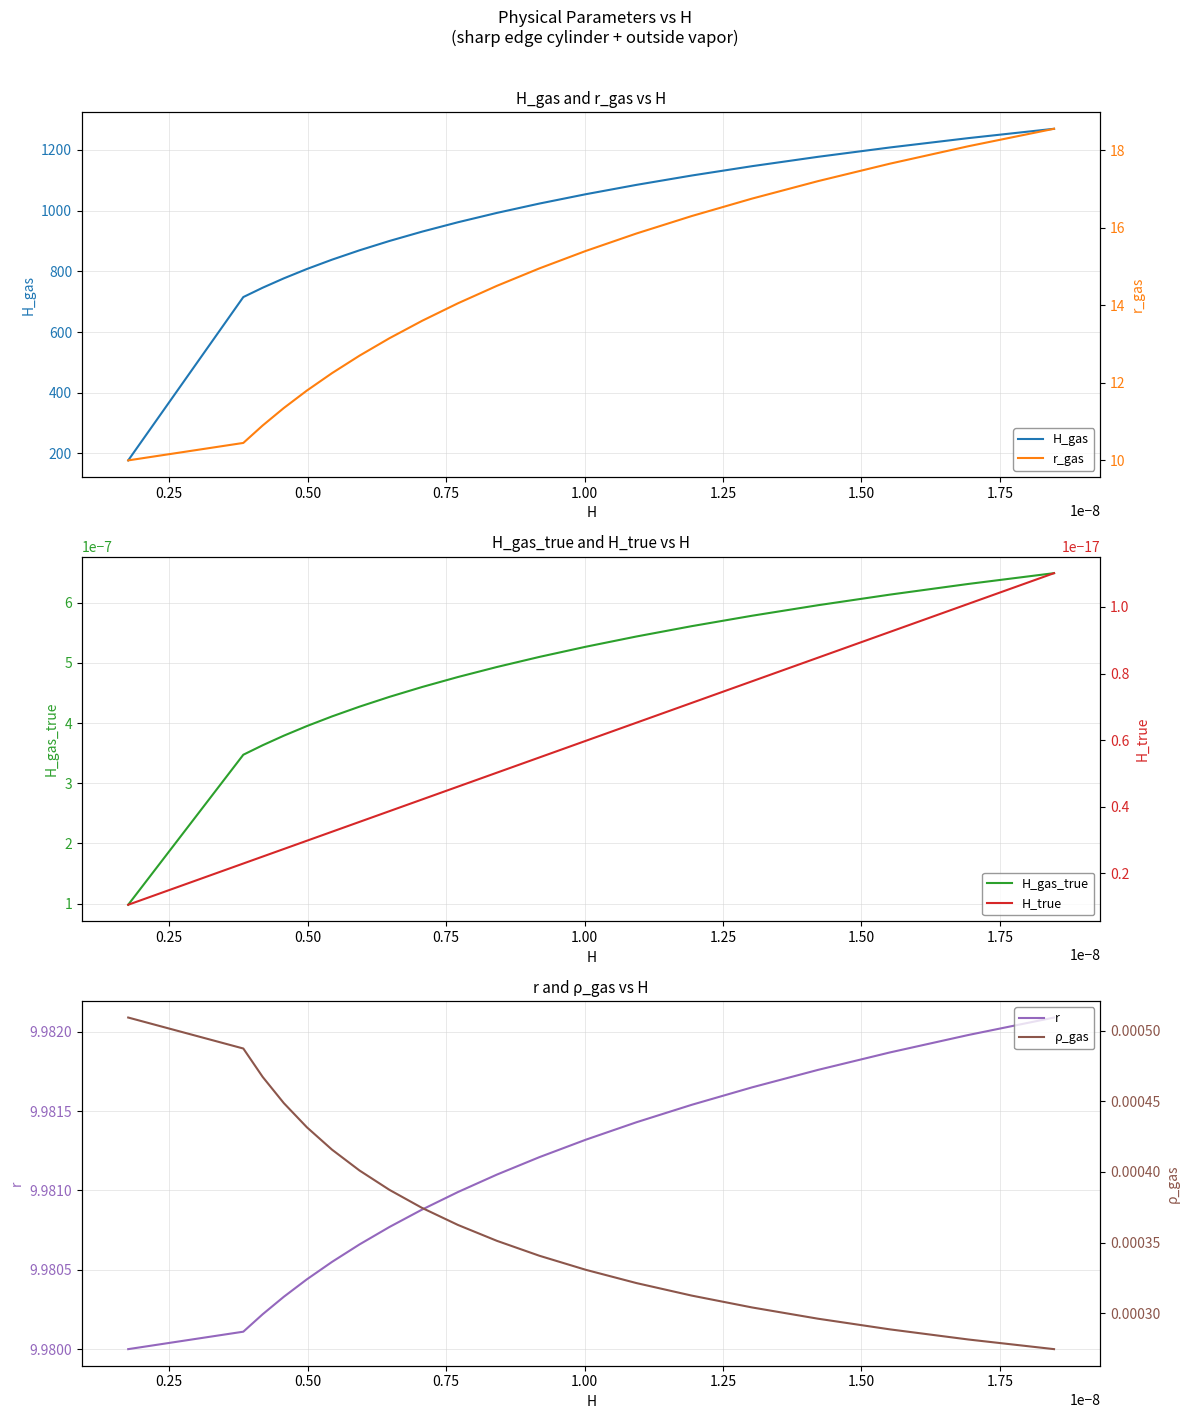

What is the highest value of the H_gas series?

1269.4